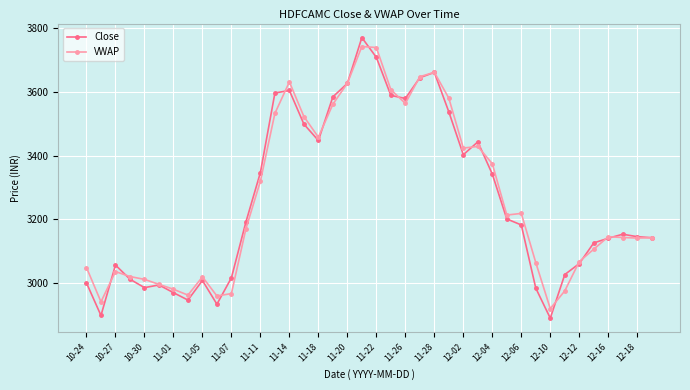

How many distinct data groups are displayed?

2